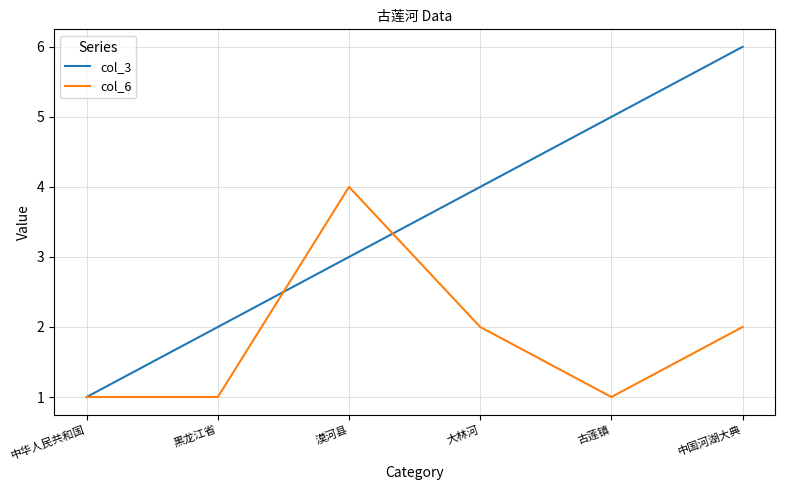

Which series has the largest total across all categories?

col_3